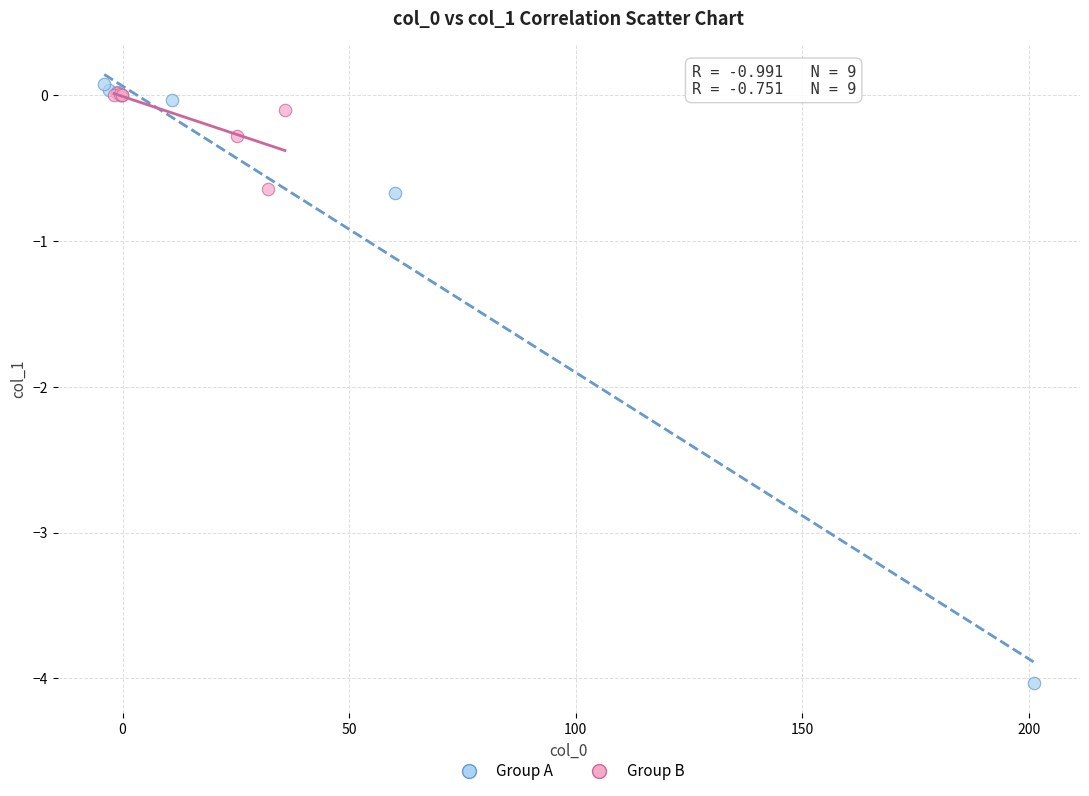

What are all the series names shown in the legend?

Group A, Group B